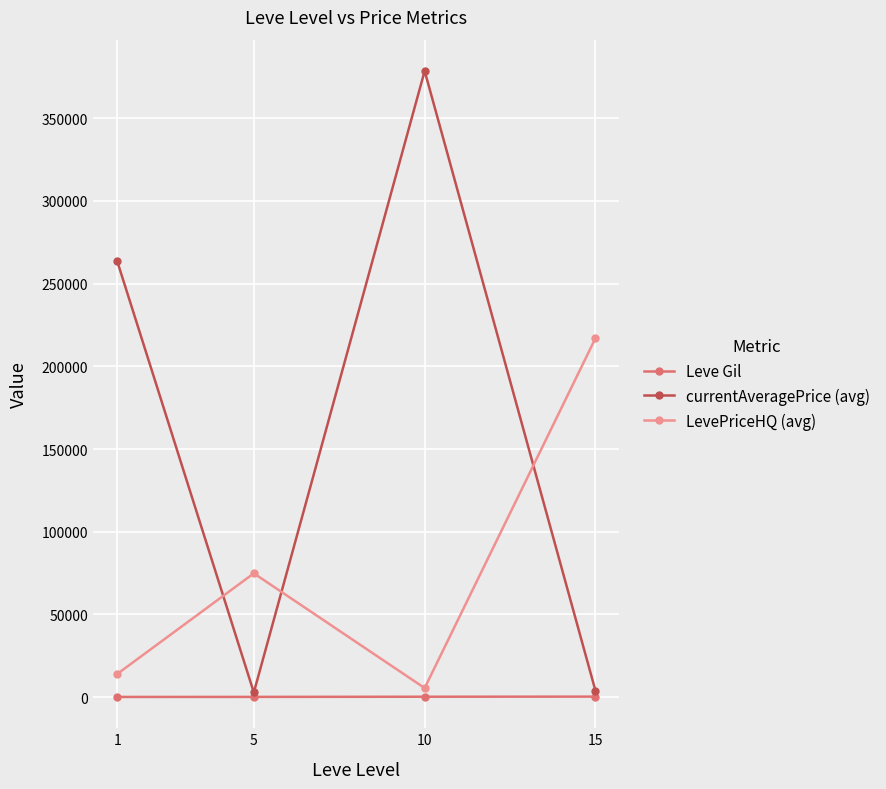

What is the sum of the LevePriceHQ (avg) values at 1 and 5?

88838.8